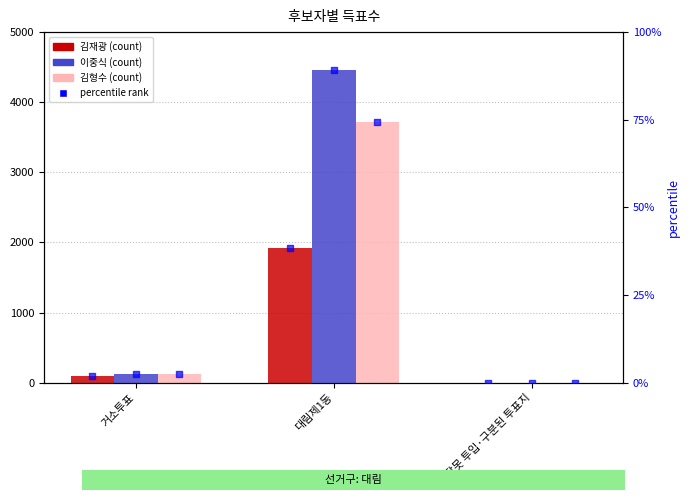

Which series has the largest Y range (max minus min)?

이중식